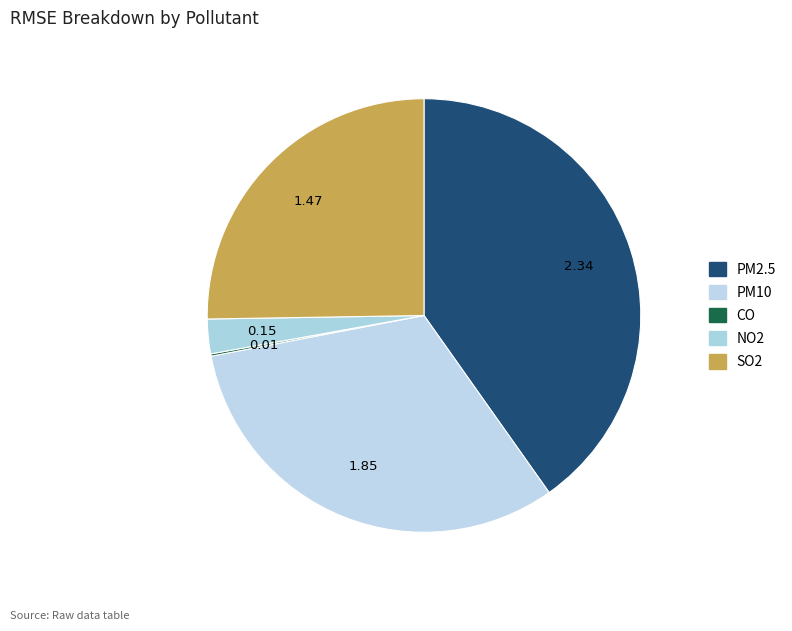

What is the largest slice in the pie chart?

PM2.5